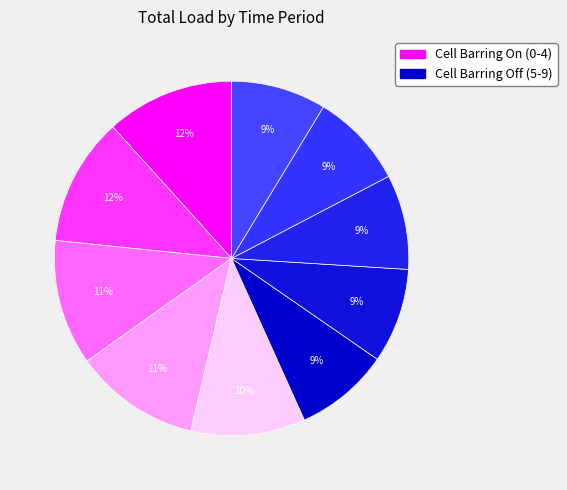

Rank the categories by value from lowest to highest.

5, 6, 7, 8, 9, 4, 2, 3, 0, 1